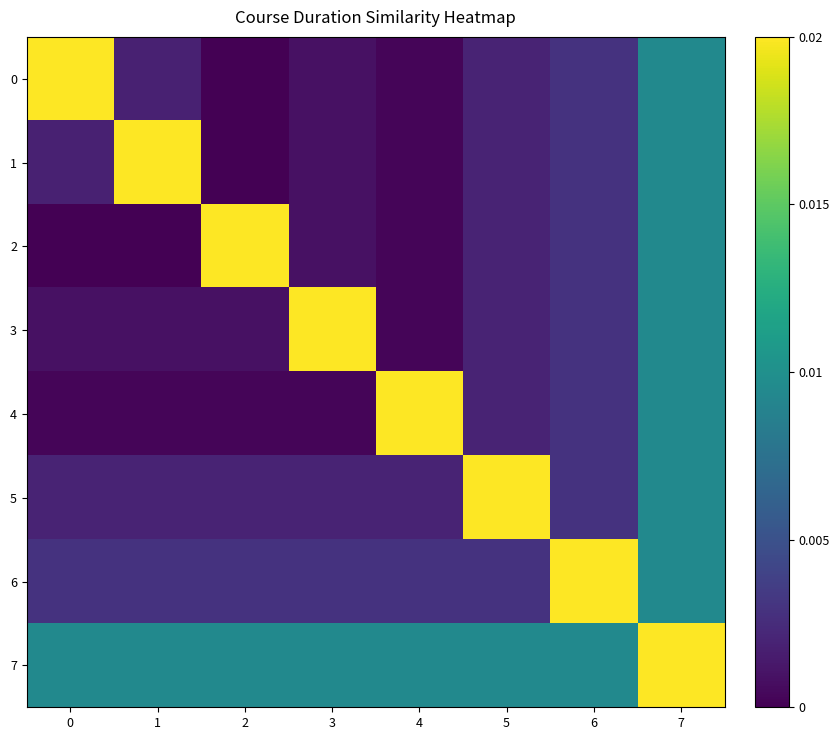

The value of 7 at 7 is 0.0. True or false?

False